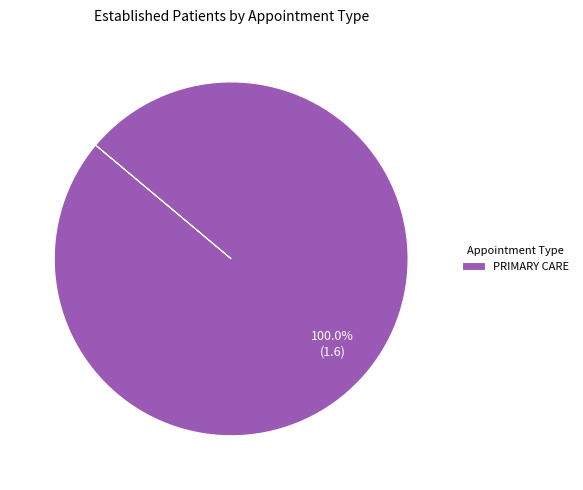

Rank the categories by value from highest to lowest.

PRIMARY CARE